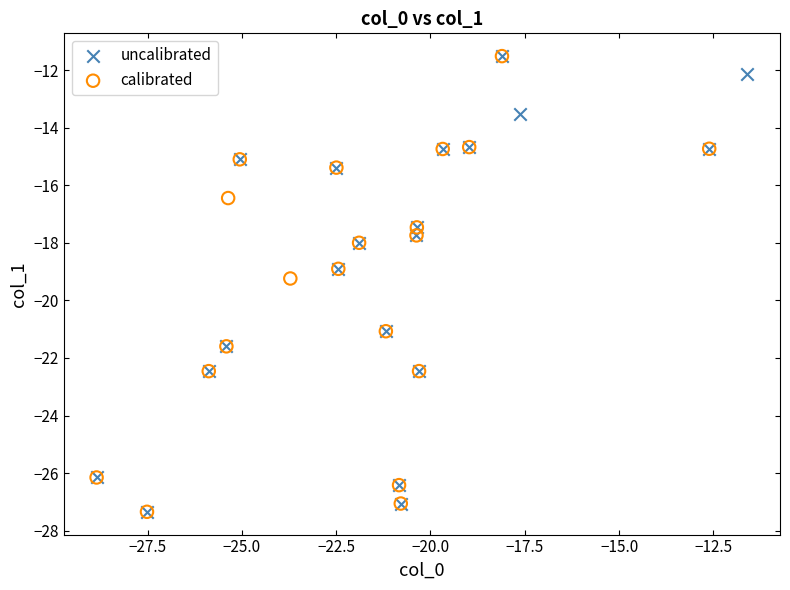

What are all the series names shown in the legend?

uncalibrated, calibrated